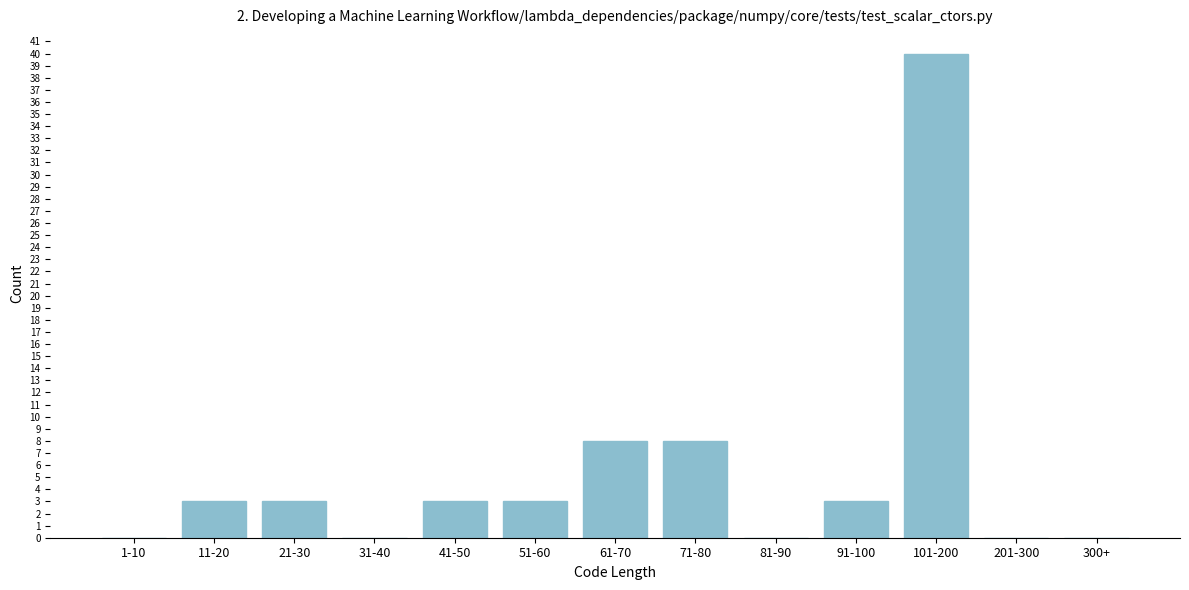

Reading right to left, list all the values displayed in this chart.

300+=0	201-300=0	101-200=40	91-100=3	81-90=0	71-80=8	61-70=8	51-60=3	41-50=3	31-40=0	21-30=3	11-20=3	1-10=0